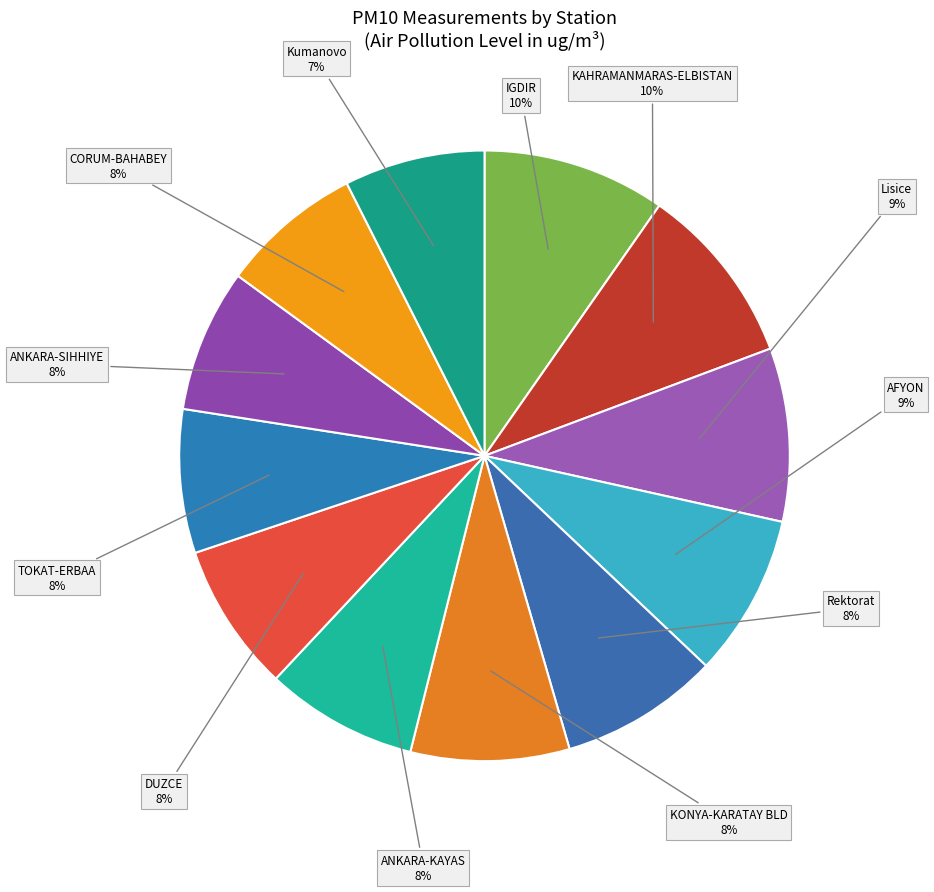

Is TOKAT-ERBAA the majority of the pie?

No